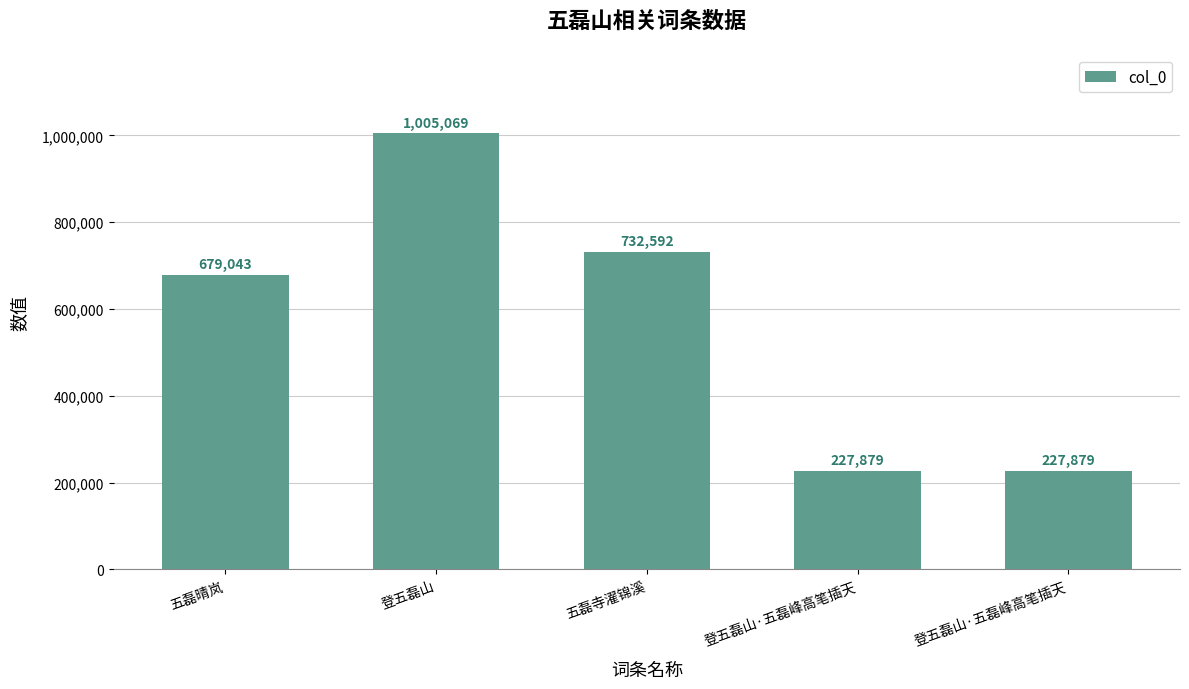

Approximately how many times larger is the value at 五磊寺濯锦溪 compared to 登五磊山·五磊峰高笔插天?

3.2